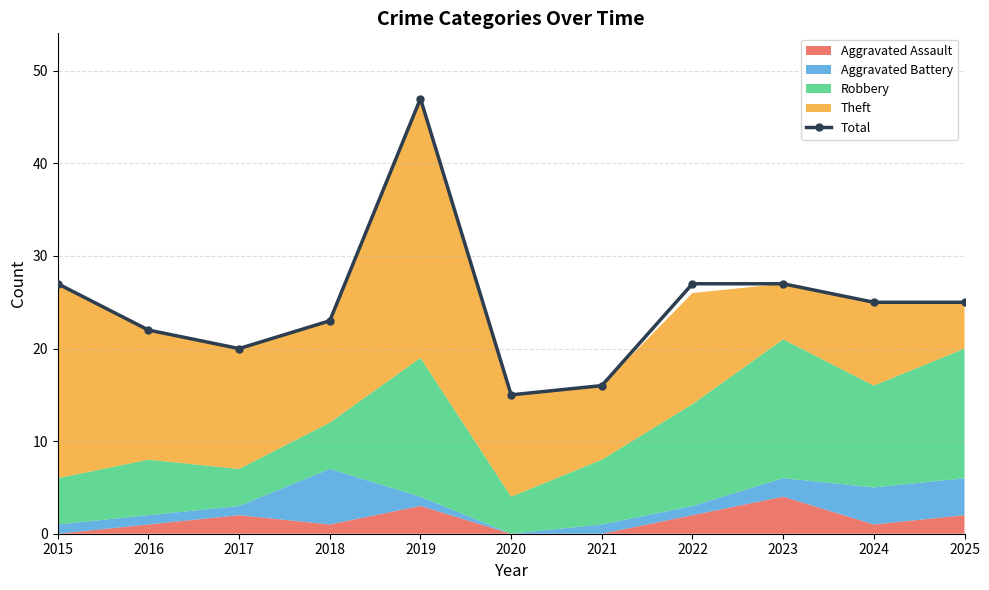

Reading left to right, list all the values displayed in this chart.

27	22	20	23	47	15	16	27	27	25	25